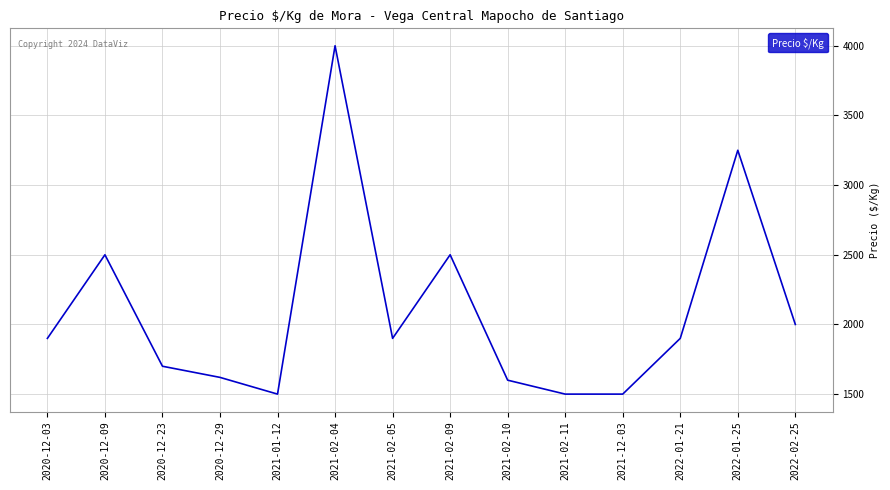

What is the average value?

2098